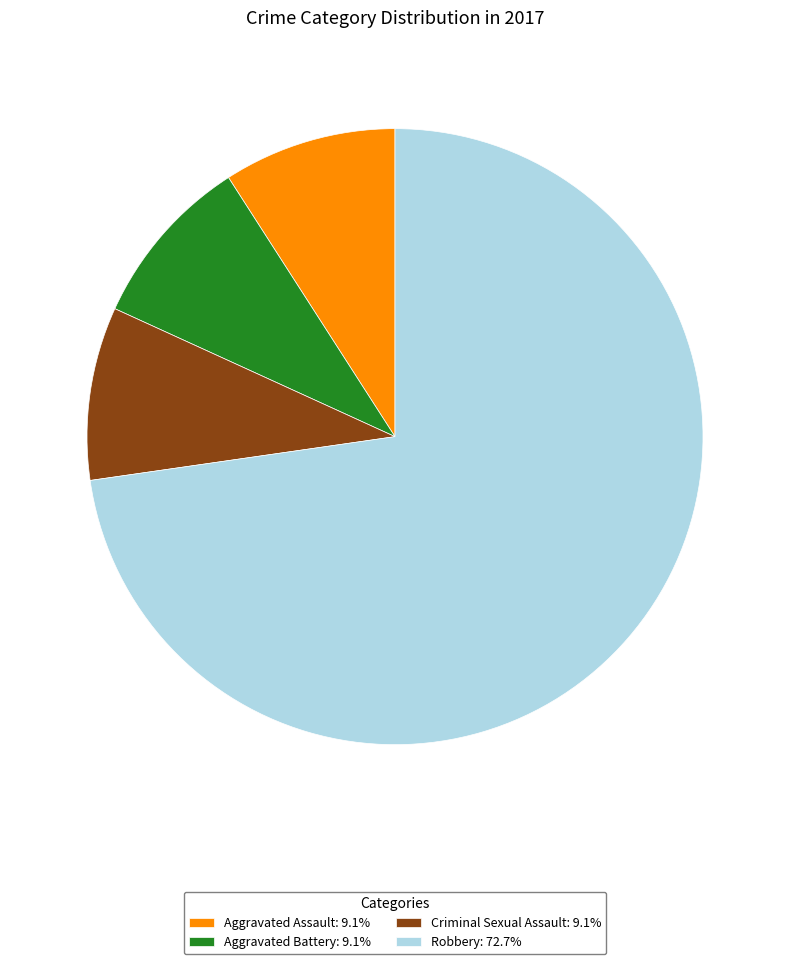

Which slice represents more than half of the pie?

Robbery